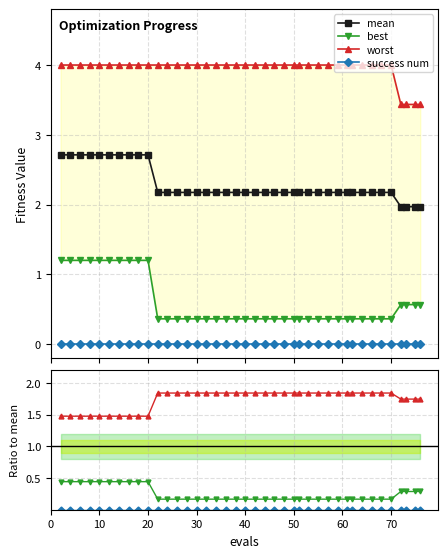

True or false: success num and worst cross at least once.

False